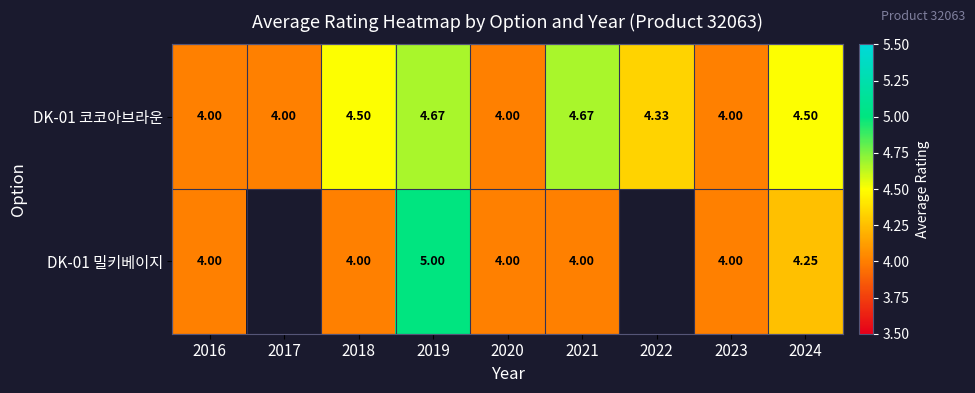

What is the sum of the DK-01 코코아브라운 values at 2019 and 2021?

9.3